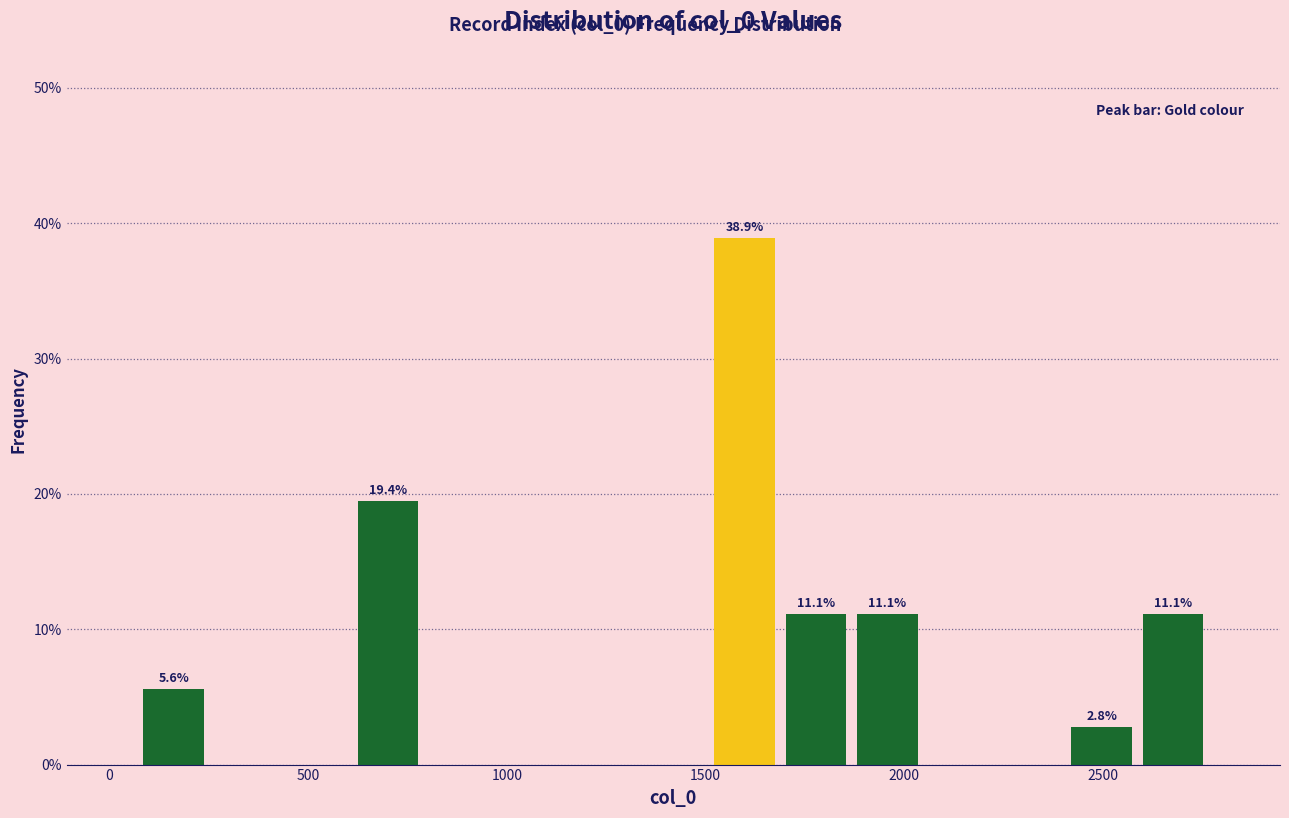

Around what value on the x-axis is the tallest bar? Give the approximate position of its centre, as read against the axis.

1600